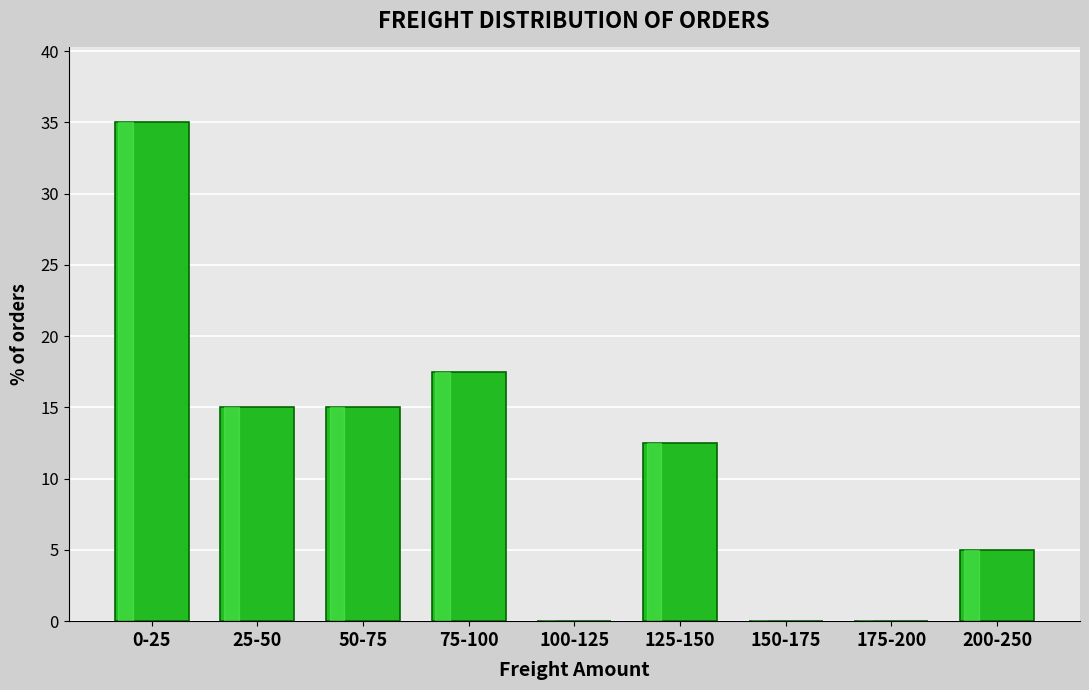

Reading left to right, list all the values displayed in this chart.

0-25=35.0	25-50=15.0	50-75=15.0	75-100=17.5	100-125=0.0	125-150=12.5	150-175=0.0	175-200=0.0	200-250=5.0